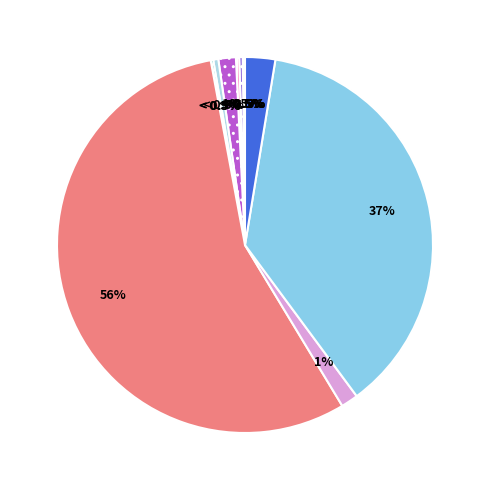

To the nearest percent, what percentage of the pie is Potência gerador [W]?

56%